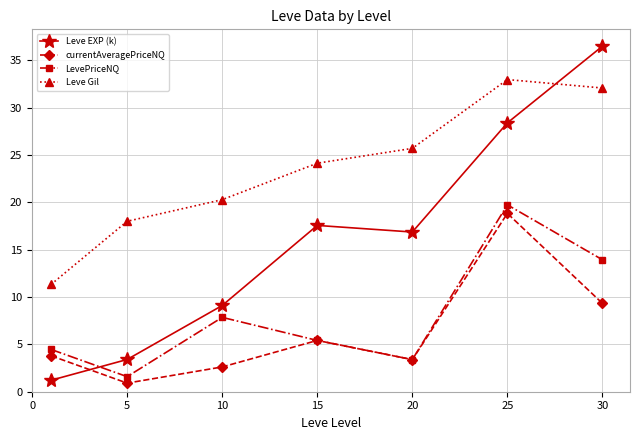

Which series has the widest spread of values?

Leve EXP (k)